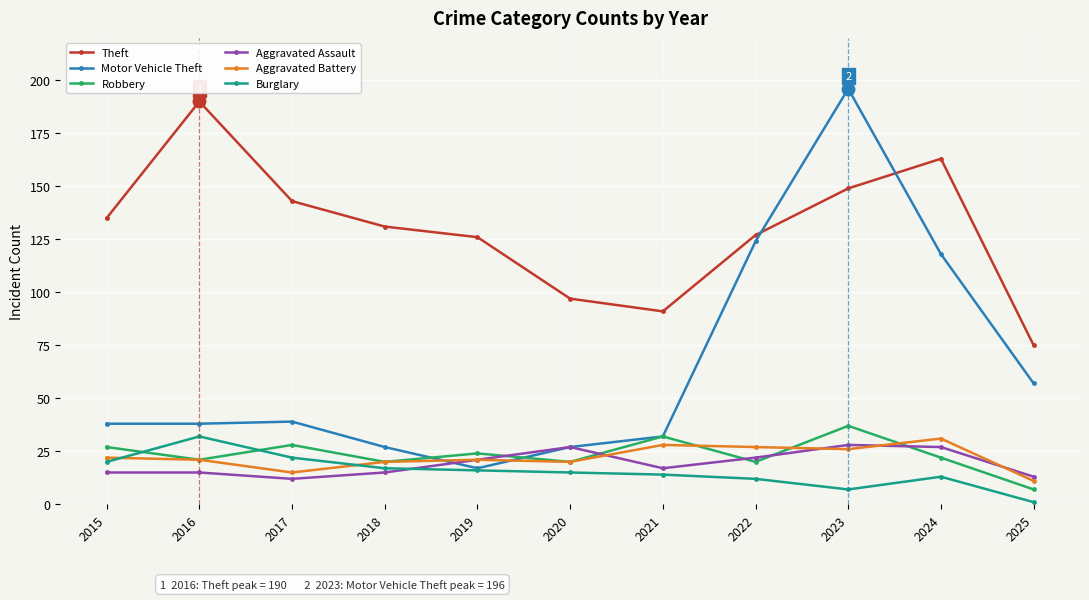

What is the maximum value for Aggravated Battery?

31